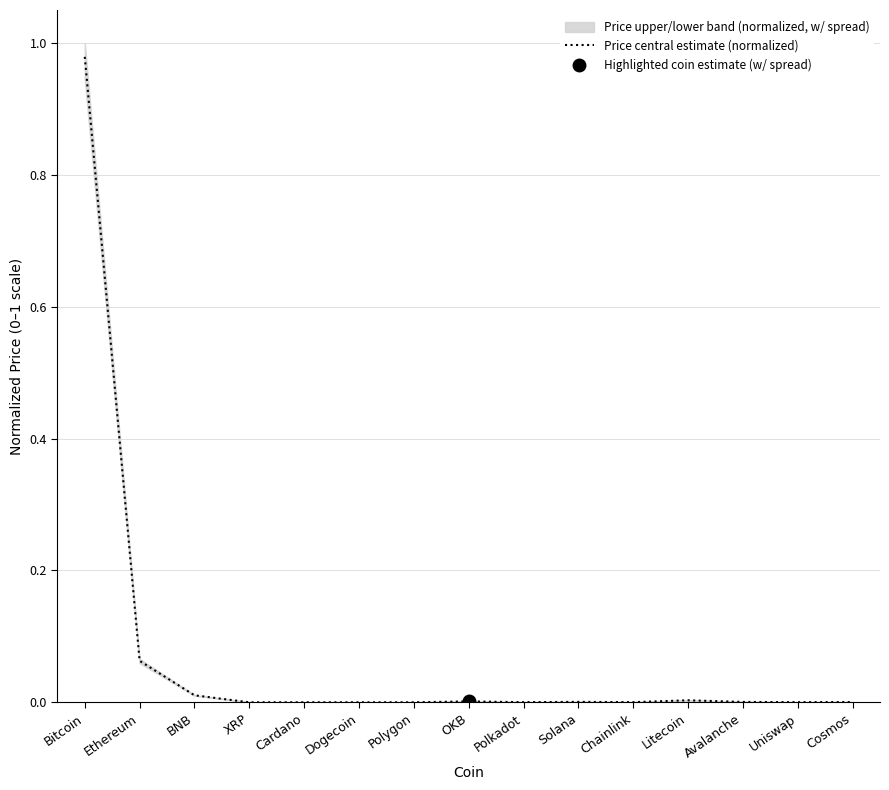

True or false: the data shows 0.0 at Chainlink.

False